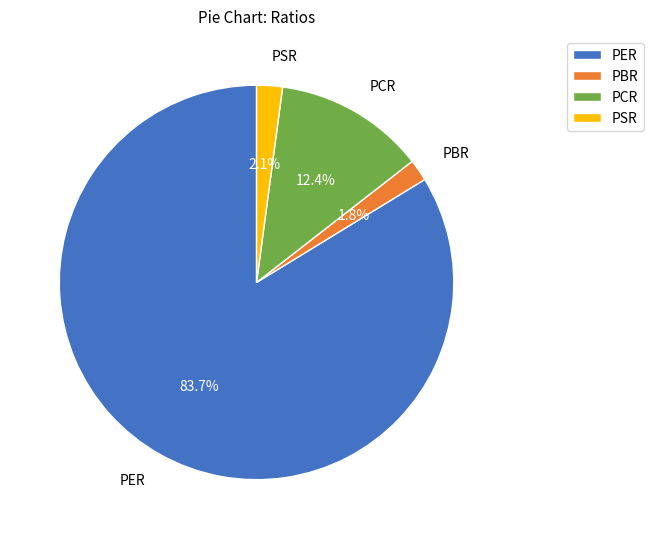

Which category has the biggest portion of the pie?

PER